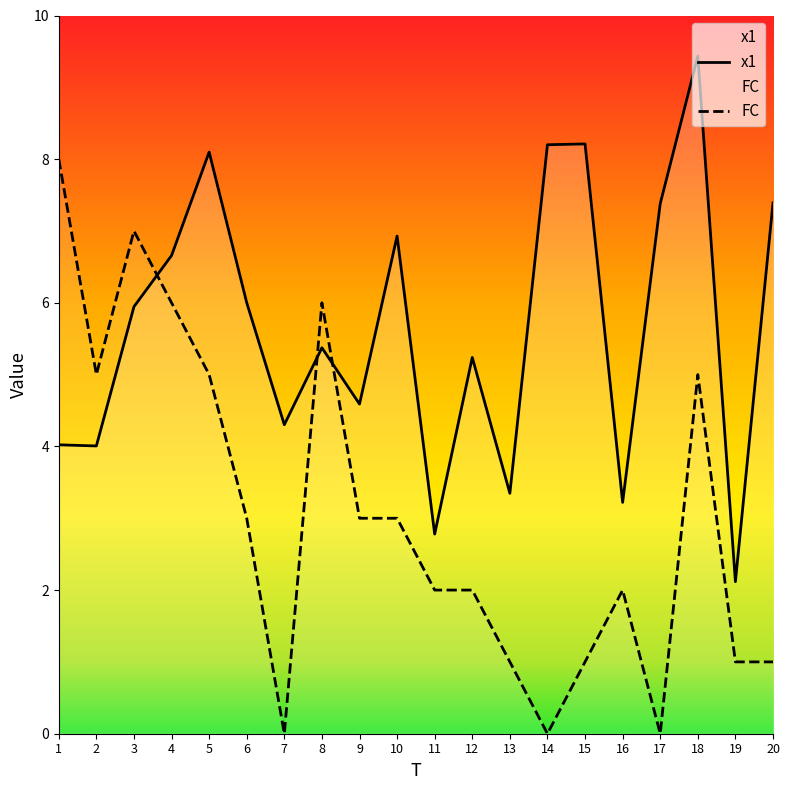

Does the chart display data point markers on the line(s)?

No